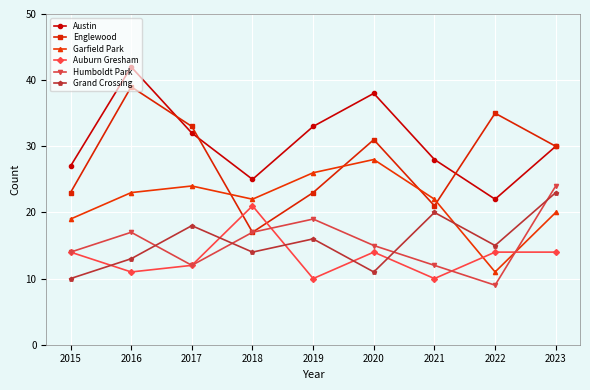

True or false: Humboldt Park has a value of 15 at 2020.

True